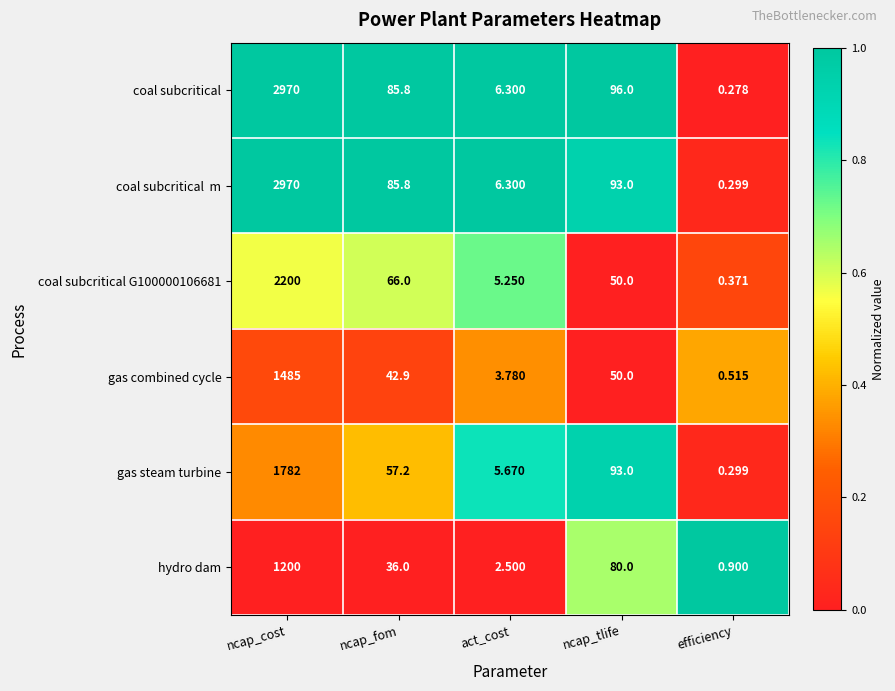

How many data points does each series have?

5